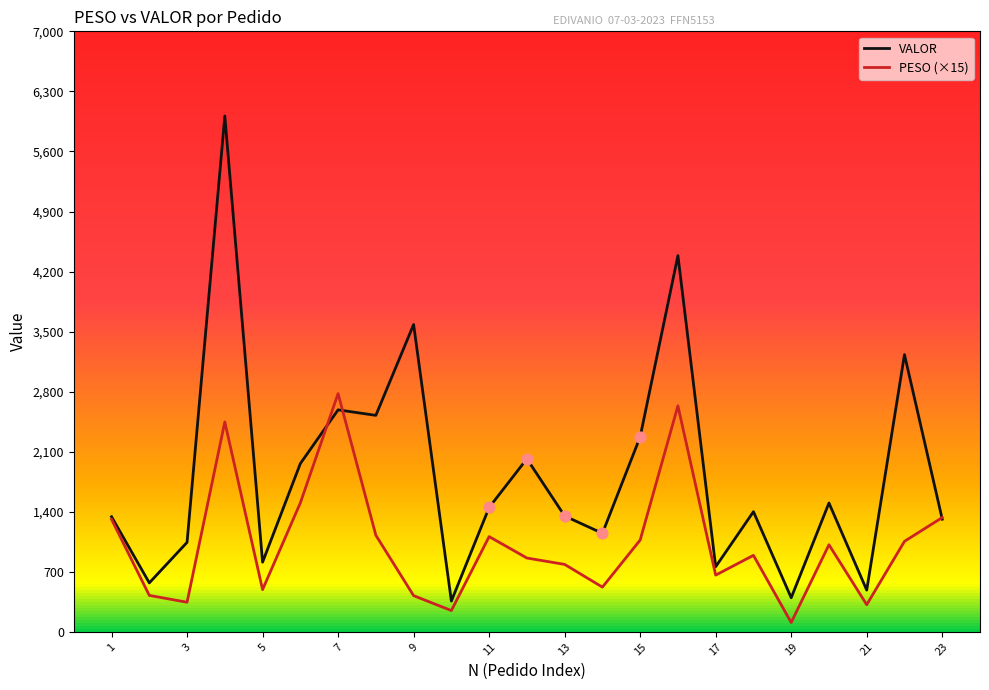

What are all the series names shown in the legend?

VALOR, PESO (×15)